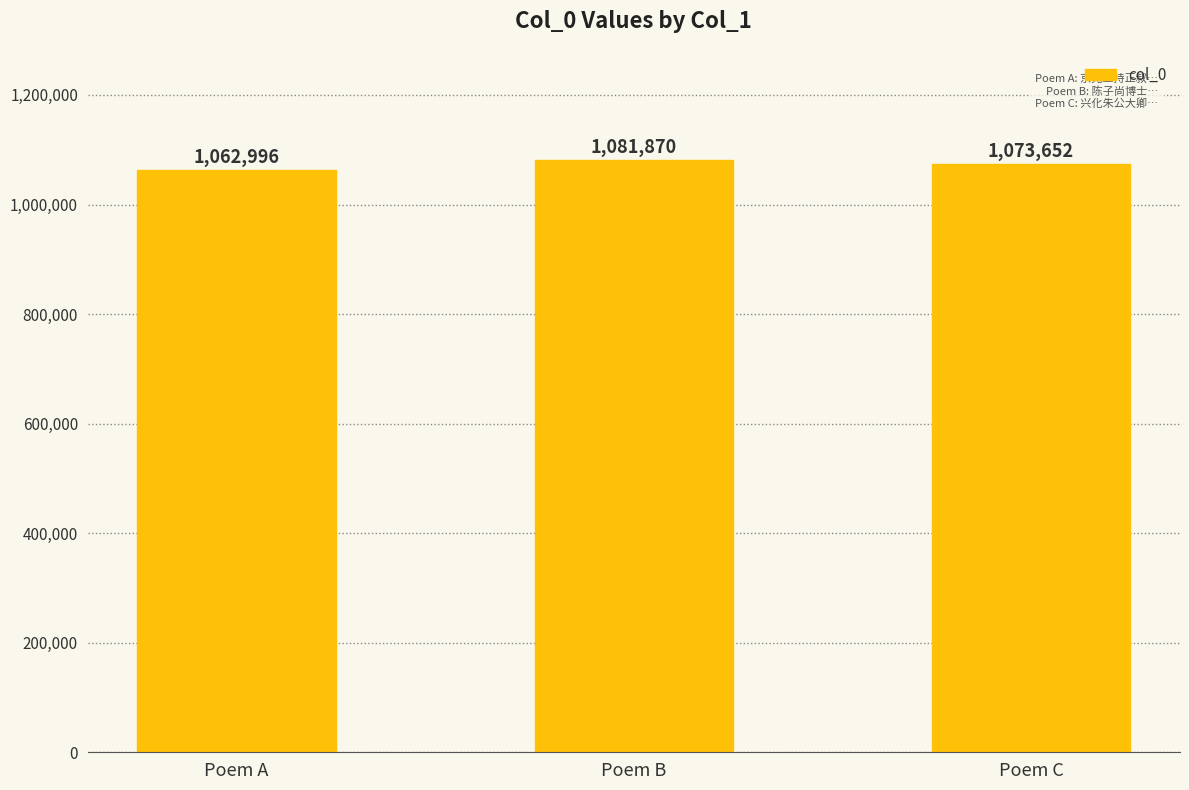

What is the value of the 2nd bar from the left?

1081870